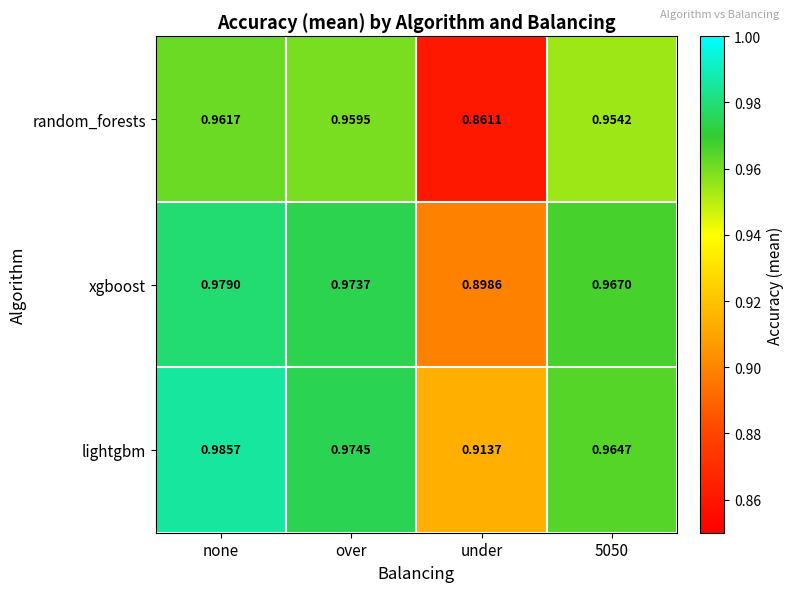

List the series in order of their peak value, lowest first.

random_forests, xgboost, lightgbm